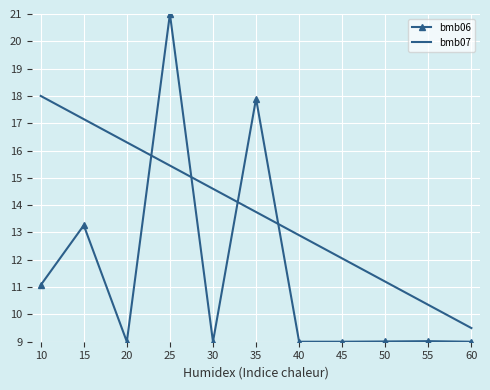

What is the smallest value displayed?

9.0